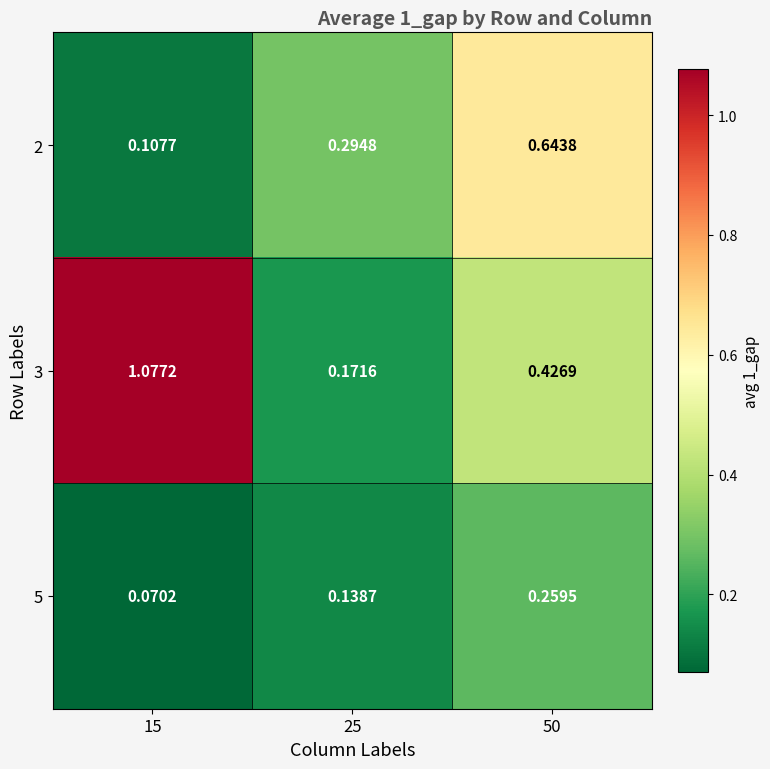

Is the value of 3 at 50 greater than the value of 2 at 50?

No